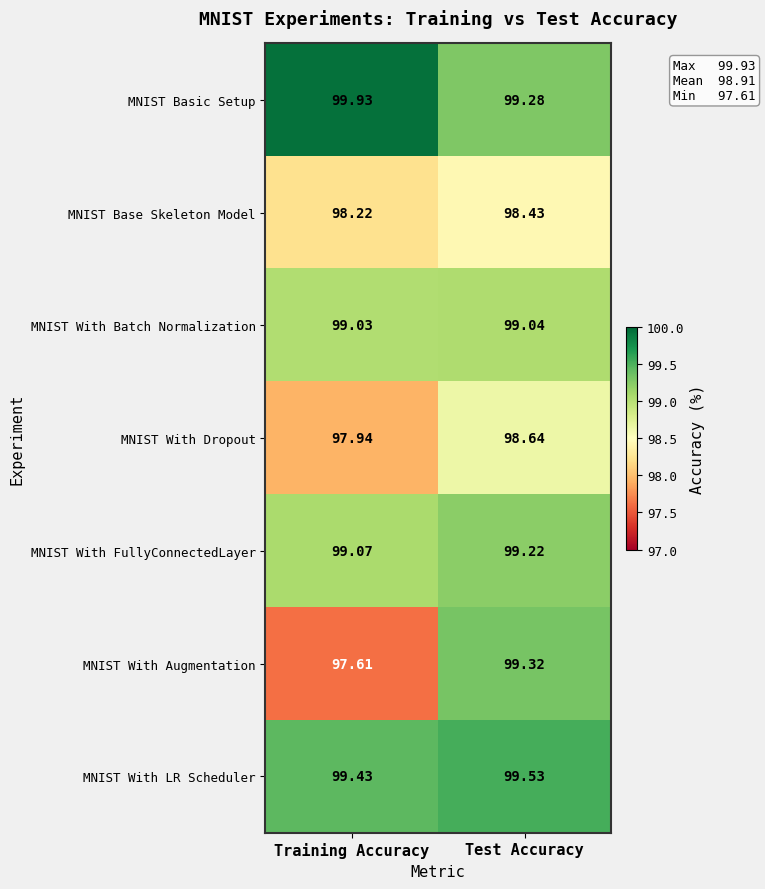

At Training Accuracy, list the series in order from smallest to largest.

MNIST With Augmentation, MNIST With Dropout, MNIST Base Skeleton Model, MNIST With Batch Normalization, MNIST With FullyConnectedLayer, MNIST With LR Scheduler, MNIST Basic Setup